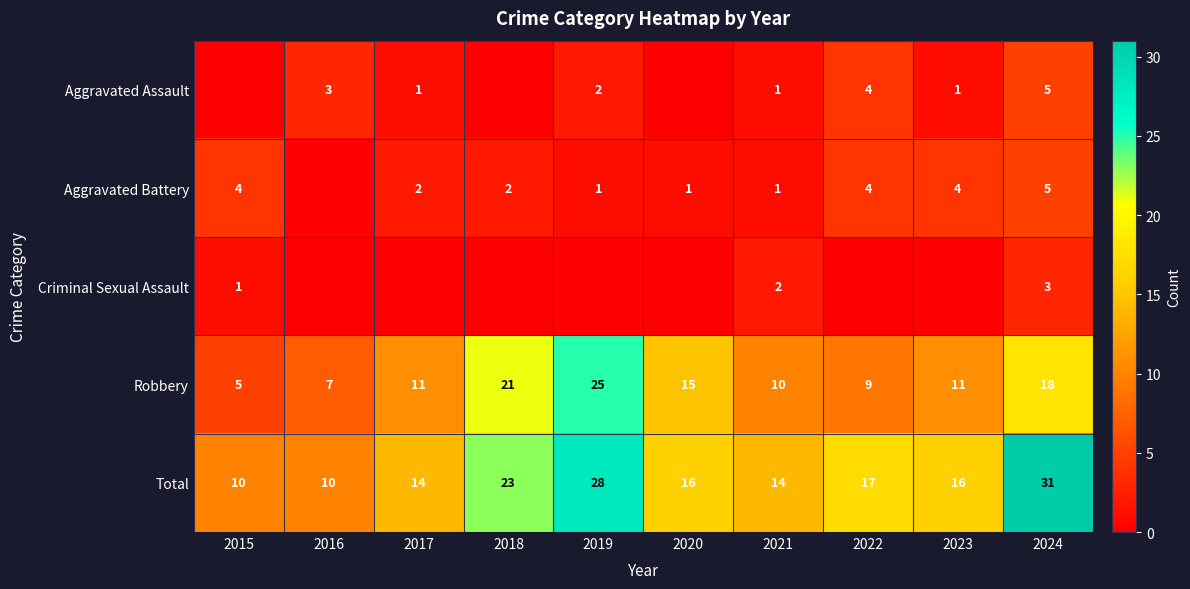

What is the difference between the highest and lowest values at 2020?

16